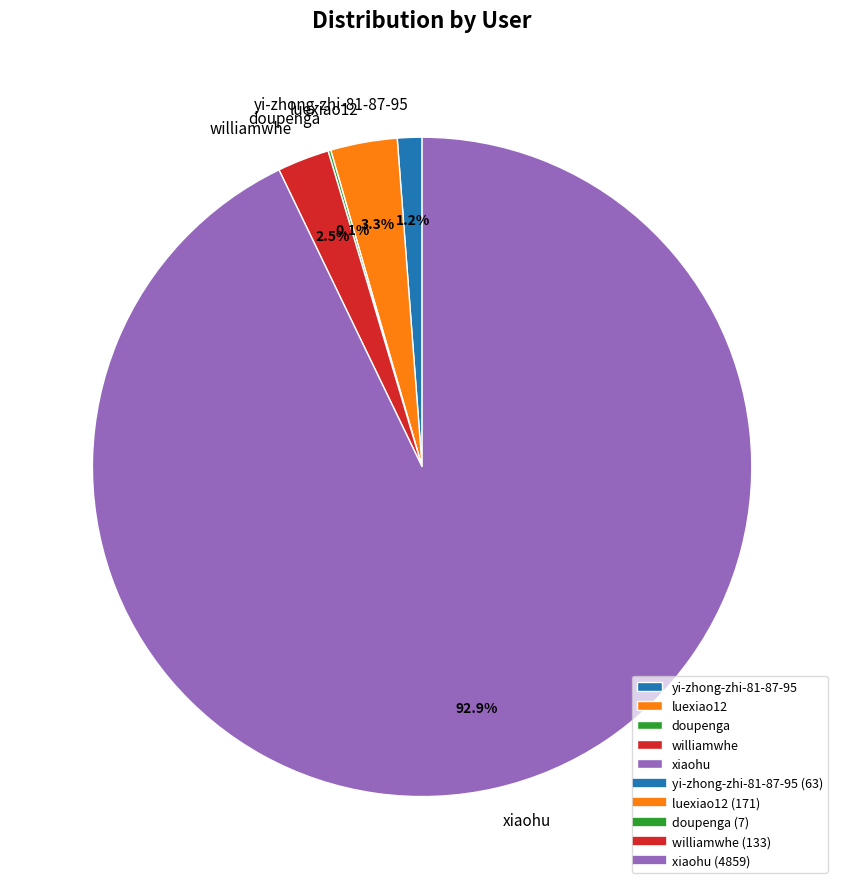

Approximately how many times larger is the value at luexiao12 compared to williamwhe?

1.3